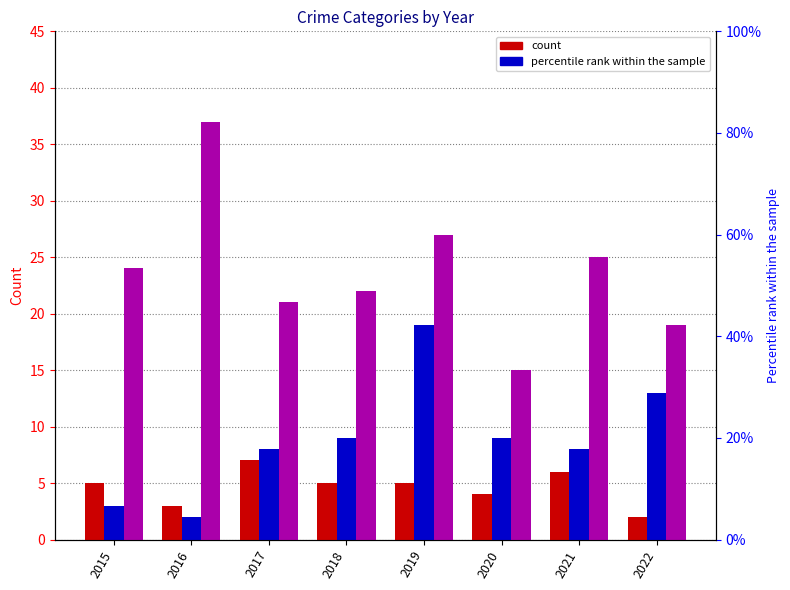

What is the difference between the second highest and second lowest values in the Aggravated Assault series?

3